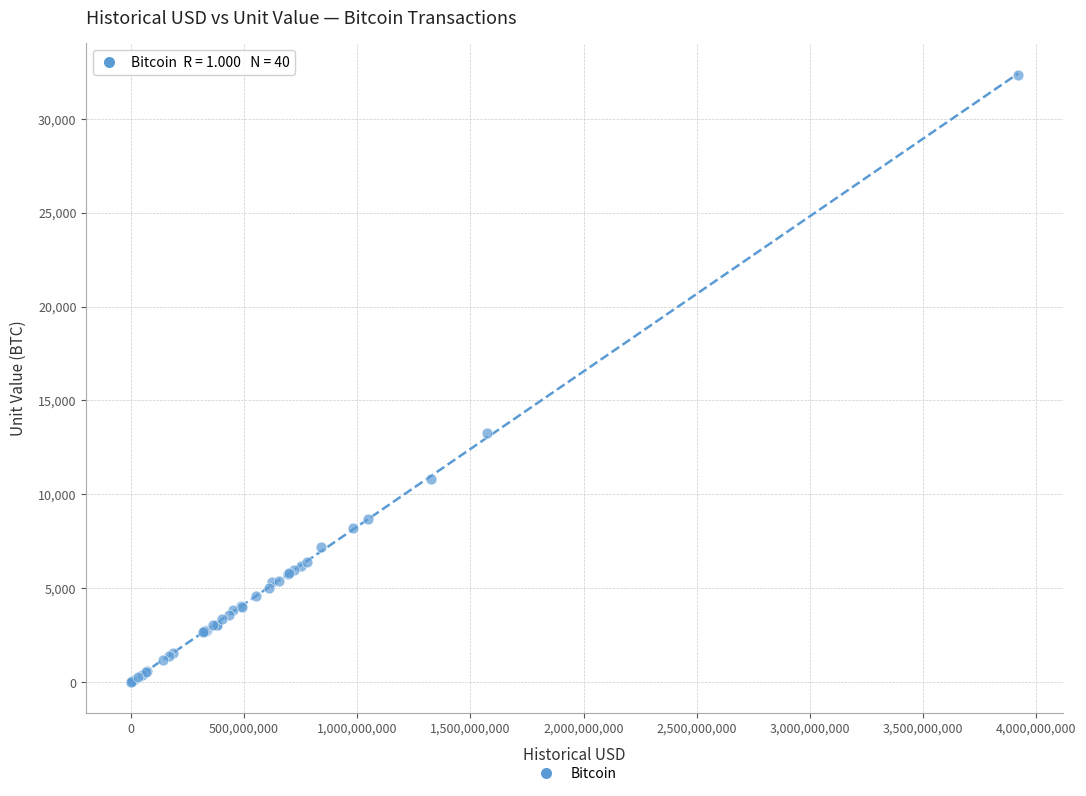

What Y value in the scatter plot is closest to 16160?

13250.0